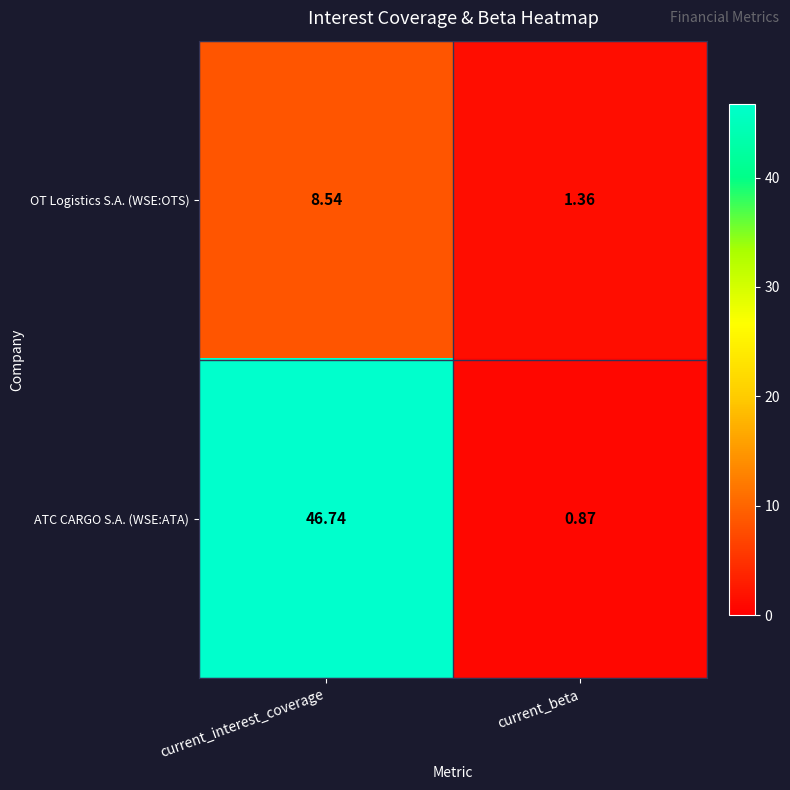

At which category is the sum across all series the highest?

current_interest_coverage